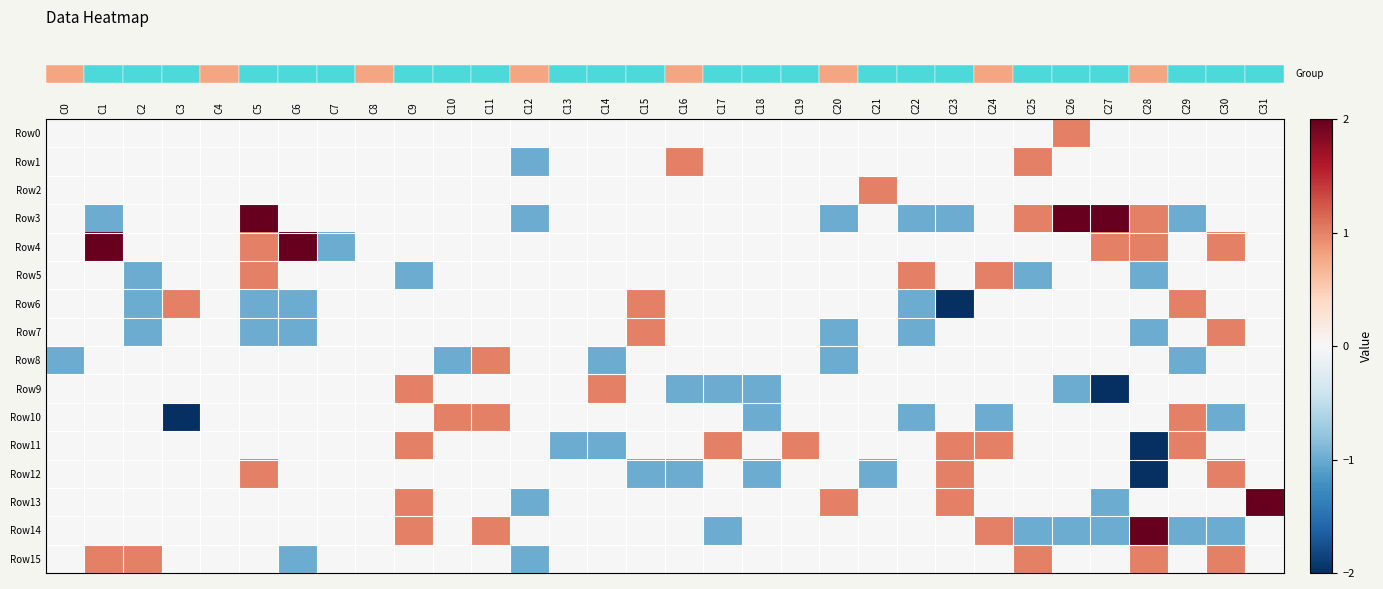

Reading left to right, extract all data points from this chart.

row_0: C0=0	C1=0	C2=0	C3=0	C4=0	C5=0	C6=0	C7=0	C8=0	C9=0	C10=0	C11=0	C12=0	C13=0	C14=0	C15=0	C16=0	C17=0	C18=0	C19=0	C20=0	C21=0	C22=0	C23=0	C24=0	C25=0	C26=1	C27=0	C28=0	C29=0	C30=0	C31=0
row_1: C0=0	C1=0	C2=0	C3=0	C4=0	C5=0	C6=0	C7=0	C8=0	C9=0	C10=0	C11=0	C12=-1	C13=0	C14=0	C15=0	C16=1	C17=0	C18=0	C19=0	C20=0	C21=0	C22=0	C23=0	C24=0	C25=1	C26=0	C27=0	C28=0	C29=0	C30=0	C31=0
row_2: C0=0	C1=0	C2=0	C3=0	C4=0	C5=0	C6=0	C7=0	C8=0	C9=0	C10=0	C11=0	C12=0	C13=0	C14=0	C15=0	C16=0	C17=0	C18=0	C19=0	C20=0	C21=1	C22=0	C23=0	C24=0	C25=0	C26=0	C27=0	C28=0	C29=0	C30=0	C31=0
row_3: C0=0	C1=-1	C2=0	C3=0	C4=0	C5=2	C6=0	C7=0	C8=0	C9=0	C10=0	C11=0	C12=-1	C13=0	C14=0	C15=0	C16=0	C17=0	C18=0	C19=0	C20=-1	C21=0	C22=-1	C23=-1	C24=0	C25=1	C26=2	C27=2	C28=1	C29=-1	C30=0	C31=0
row_4: C0=0	C1=2	C2=0	C3=0	C4=0	C5=1	C6=2	C7=-1	C8=0	C9=0	C10=0	C11=0	C12=0	C13=0	C14=0	C15=0	C16=0	C17=0	C18=0	C19=0	C20=0	C21=0	C22=0	C23=0	C24=0	C25=0	C26=0	C27=1	C28=1	C29=0	C30=1	C31=0
row_5: C0=0	C1=0	C2=-1	C3=0	C4=0	C5=1	C6=0	C7=0	C8=0	C9=-1	C10=0	C11=0	C12=0	C13=0	C14=0	C15=0	C16=0	C17=0	C18=0	C19=0	C20=0	C21=0	C22=1	C23=0	C24=1	C25=-1	C26=0	C27=0	C28=-1	C29=0	C30=0	C31=0
row_6: C0=0	C1=0	C2=-1	C3=1	C4=0	C5=-1	C6=-1	C7=0	C8=0	C9=0	C10=0	C11=0	C12=0	C13=0	C14=0	C15=1	C16=0	C17=0	C18=0	C19=0	C20=0	C21=0	C22=-1	C23=-2	C24=0	C25=0	C26=0	C27=0	C28=0	C29=1	C30=0	C31=0
row_7: C0=0	C1=0	C2=-1	C3=0	C4=0	C5=-1	C6=-1	C7=0	C8=0	C9=0	C10=0	C11=0	C12=0	C13=0	C14=0	C15=1	C16=0	C17=0	C18=0	C19=0	C20=-1	C21=0	C22=-1	C23=0	C24=0	C25=0	C26=0	C27=0	C28=-1	C29=0	C30=1	C31=0
row_8: C0=-1	C1=0	C2=0	C3=0	C4=0	C5=0	C6=0	C7=0	C8=0	C9=0	C10=-1	C11=1	C12=0	C13=0	C14=-1	C15=0	C16=0	C17=0	C18=0	C19=0	C20=-1	C21=0	C22=0	C23=0	C24=0	C25=0	C26=0	C27=0	C28=0	C29=-1	C30=0	C31=0
row_9: C0=0	C1=0	C2=0	C3=0	C4=0	C5=0	C6=0	C7=0	C8=0	C9=1	C10=0	C11=0	C12=0	C13=0	C14=1	C15=0	C16=-1	C17=-1	C18=-1	C19=0	C20=0	C21=0	C22=0	C23=0	C24=0	C25=0	C26=-1	C27=-2	C28=0	C29=0	C30=0	C31=0
row_10: C0=0	C1=0	C2=0	C3=-2	C4=0	C5=0	C6=0	C7=0	C8=0	C9=0	C10=1	C11=1	C12=0	C13=0	C14=0	C15=0	C16=0	C17=0	C18=-1	C19=0	C20=0	C21=0	C22=-1	C23=0	C24=-1	C25=0	C26=0	C27=0	C28=0	C29=1	C30=-1	C31=0
row_11: C0=0	C1=0	C2=0	C3=0	C4=0	C5=0	C6=0	C7=0	C8=0	C9=1	C10=0	C11=0	C12=0	C13=-1	C14=-1	C15=0	C16=0	C17=1	C18=0	C19=1	C20=0	C21=0	C22=0	C23=1	C24=1	C25=0	C26=0	C27=0	C28=-2	C29=1	C30=0	C31=0
row_12: C0=0	C1=0	C2=0	C3=0	C4=0	C5=1	C6=0	C7=0	C8=0	C9=0	C10=0	C11=0	C12=0	C13=0	C14=0	C15=-1	C16=-1	C17=0	C18=-1	C19=0	C20=0	C21=-1	C22=0	C23=1	C24=0	C25=0	C26=0	C27=0	C28=-2	C29=0	C30=1	C31=0
row_13: C0=0	C1=0	C2=0	C3=0	C4=0	C5=0	C6=0	C7=0	C8=0	C9=1	C10=0	C11=0	C12=-1	C13=0	C14=0	C15=0	C16=0	C17=0	C18=0	C19=0	C20=1	C21=0	C22=0	C23=1	C24=0	C25=0	C26=0	C27=-1	C28=0	C29=0	C30=0	C31=2
row_14: C0=0	C1=0	C2=0	C3=0	C4=0	C5=0	C6=0	C7=0	C8=0	C9=1	C10=0	C11=1	C12=0	C13=0	C14=0	C15=0	C16=0	C17=-1	C18=0	C19=0	C20=0	C21=0	C22=0	C23=0	C24=1	C25=-1	C26=-1	C27=-1	C28=3	C29=-1	C30=-1	C31=0
row_15: C0=0	C1=1	C2=1	C3=0	C4=0	C5=0	C6=-1	C7=0	C8=0	C9=0	C10=0	C11=0	C12=-1	C13=0	C14=0	C15=0	C16=0	C17=0	C18=0	C19=0	C20=0	C21=0	C22=0	C23=0	C24=0	C25=1	C26=0	C27=0	C28=1	C29=0	C30=1	C31=0